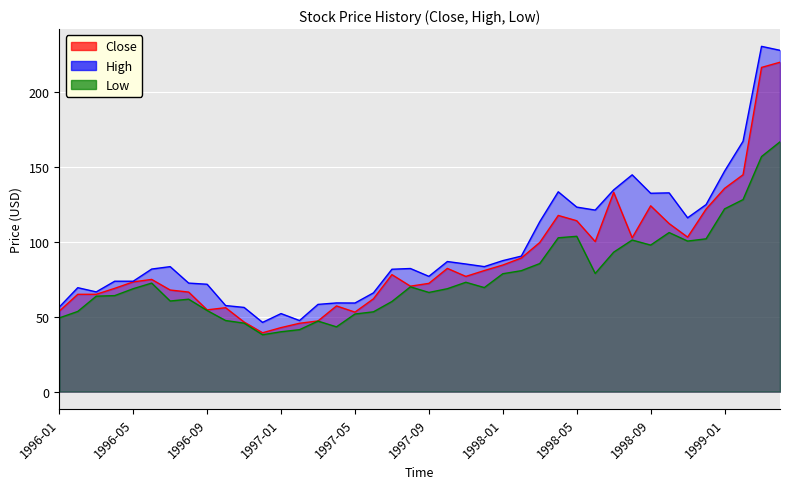

How many lines are shown in the chart?

3